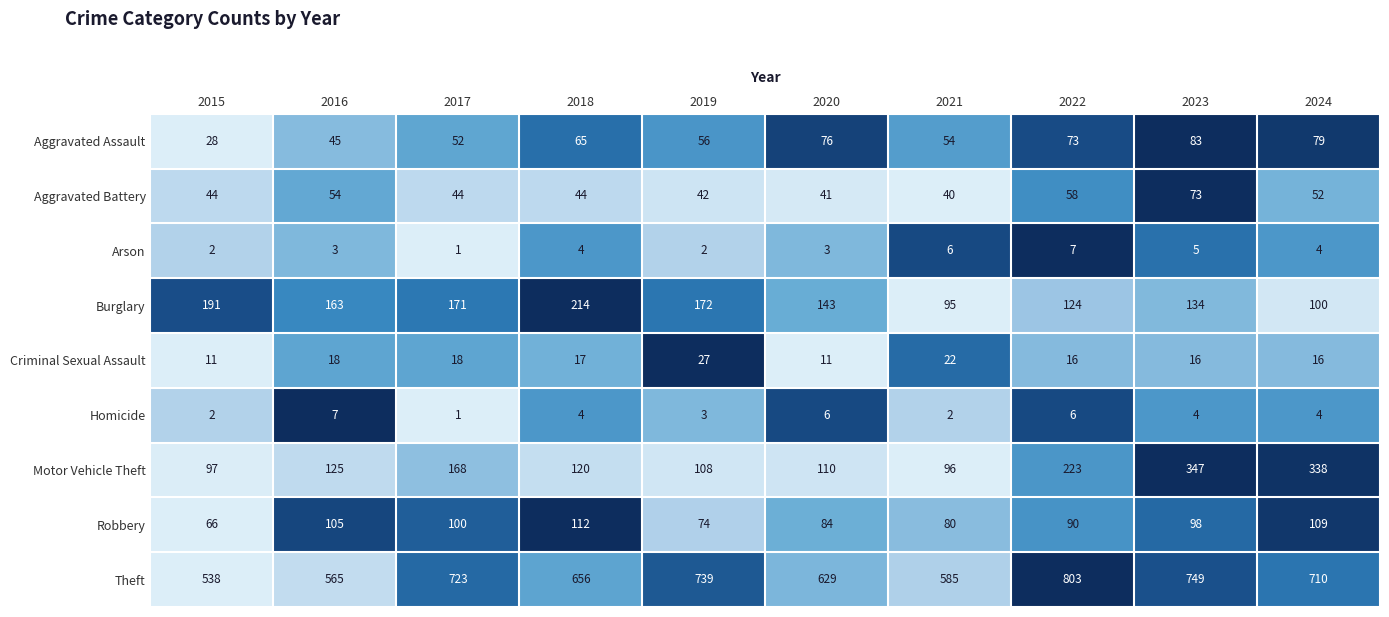

What is the sum of the Aggravated Assault values at 2016 and 2021?

99